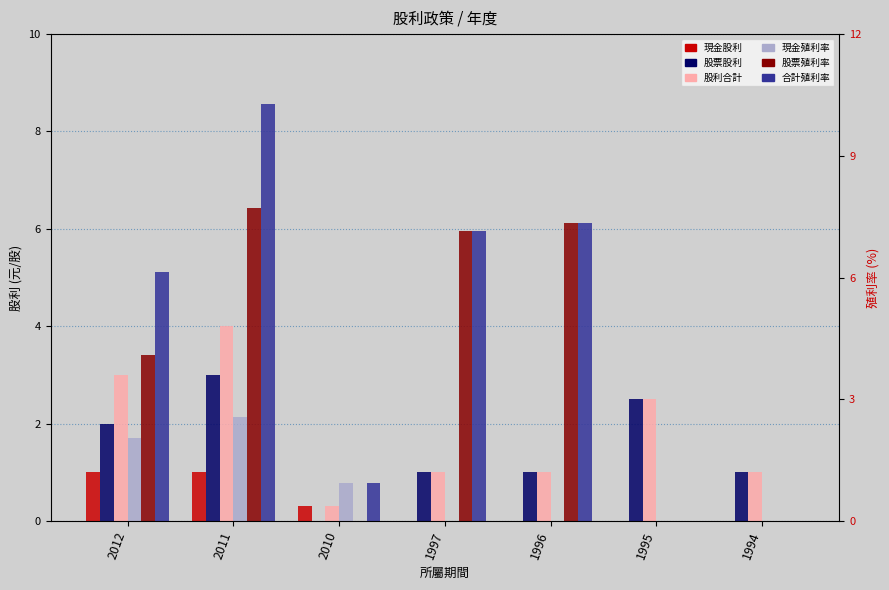

What is the sum of all 現金股利 values?

2.3